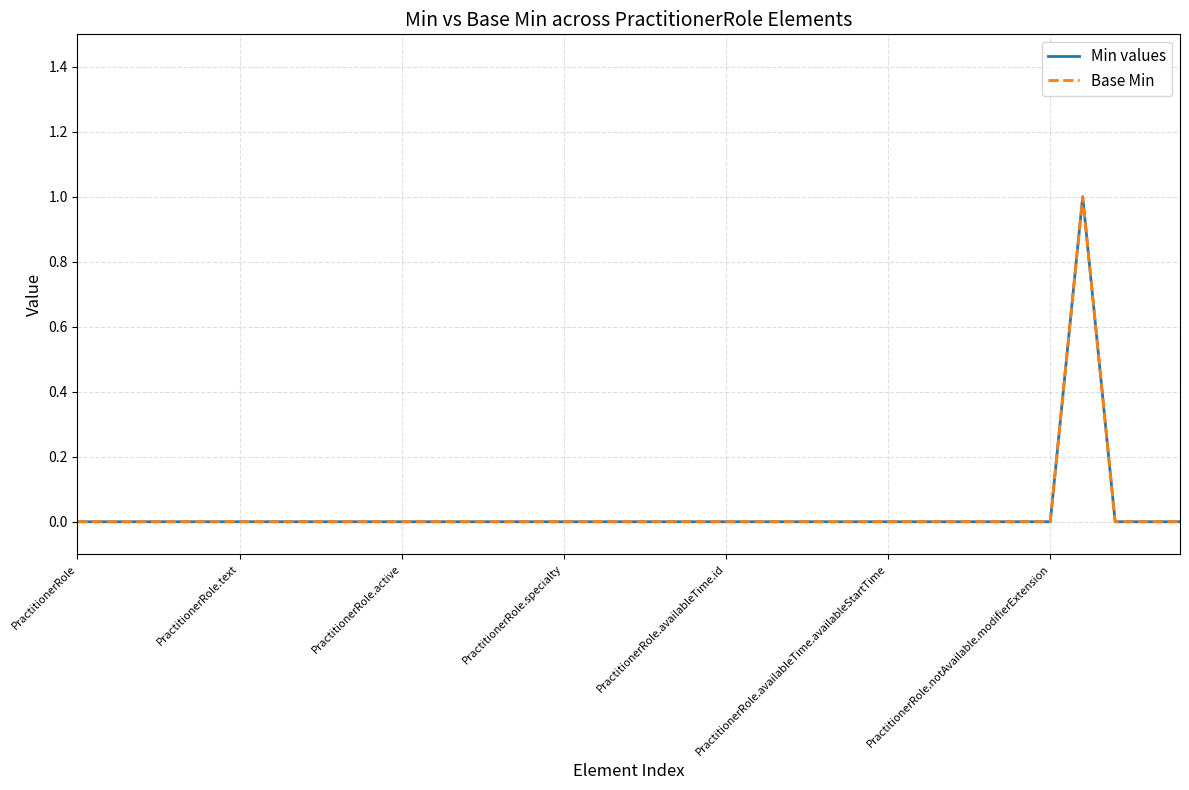

True or false: Base Min and Min values cross at least once.

False